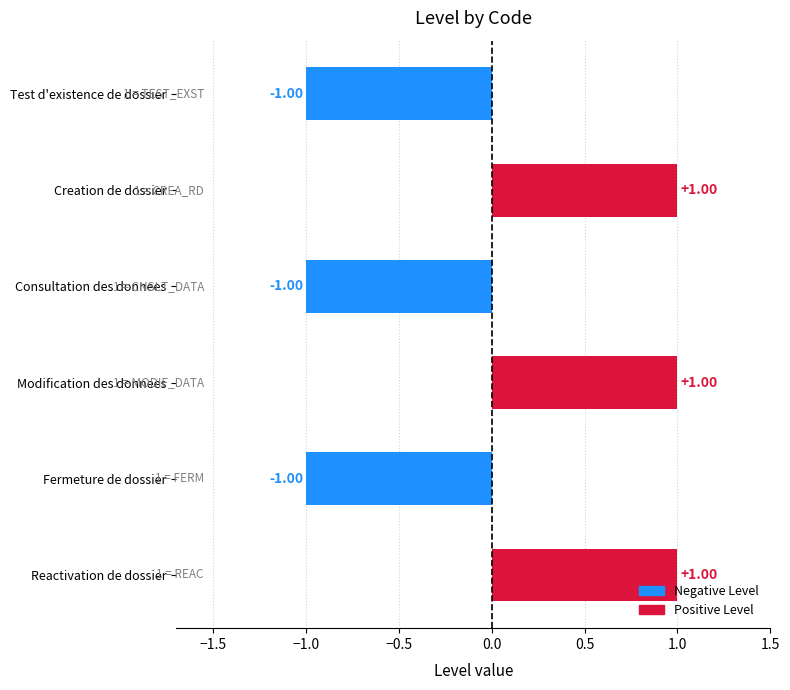

Between Creation de dossier and Consultation des donnees, which is larger?

Creation de dossier